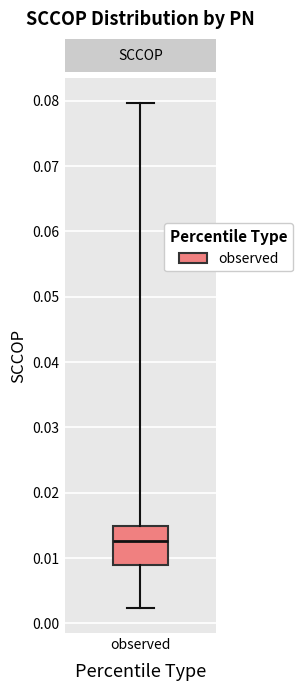

Read this box plot against the y-axis: the position of the median line, the range covered by the box, and the ends of both whiskers. The values are not printed on the chart, so give them approximately, as read against the axis.

median 0.013, box 0.009 to 0.015, whiskers 0.002 to 0.080